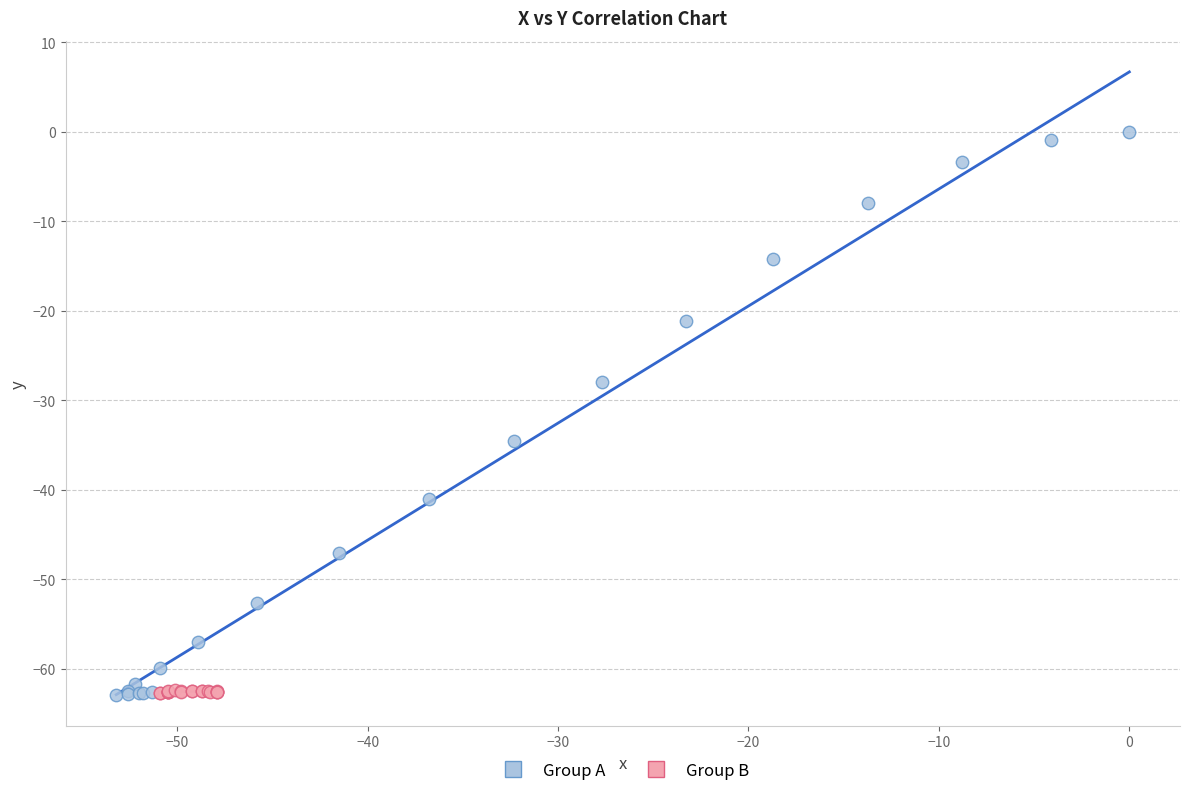

Which series has the largest Y range (max minus min)?

Group A